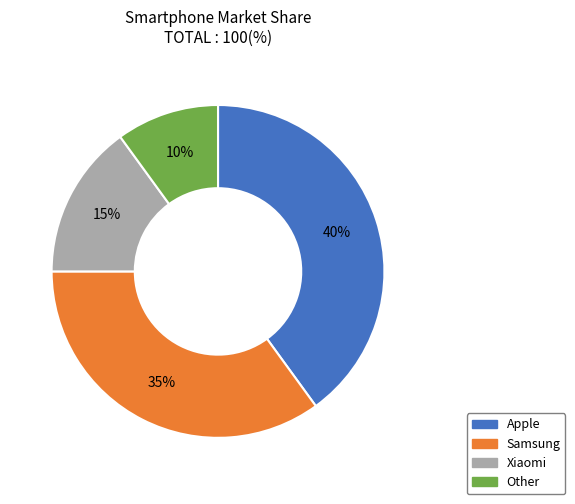

What percentage is the Samsung slice, to the nearest percent?

35%